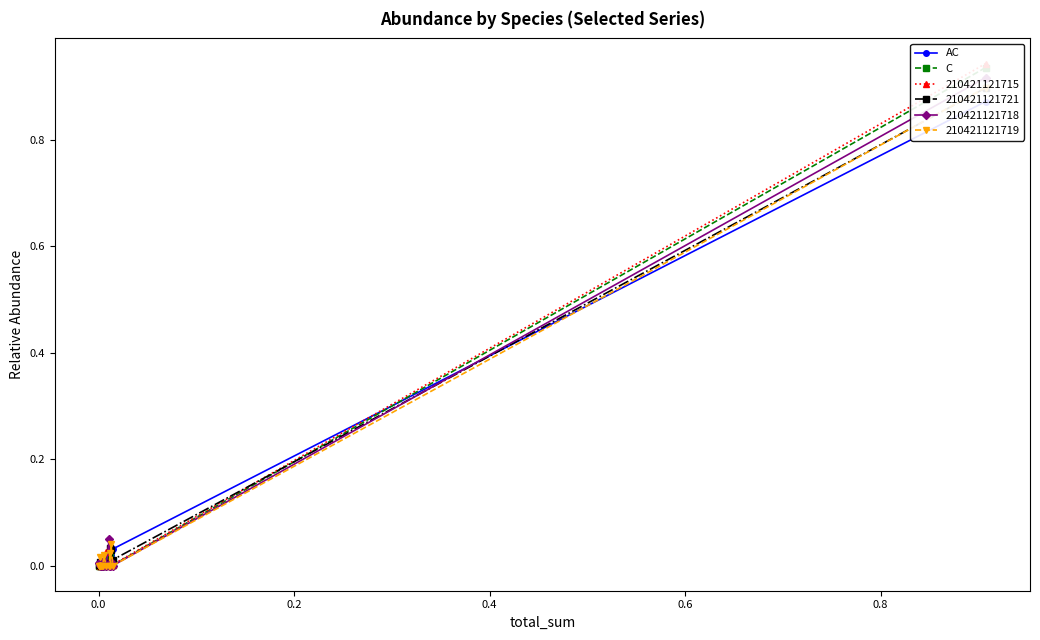

True or false: AC has more than 2 points higher than both neighbors.

True